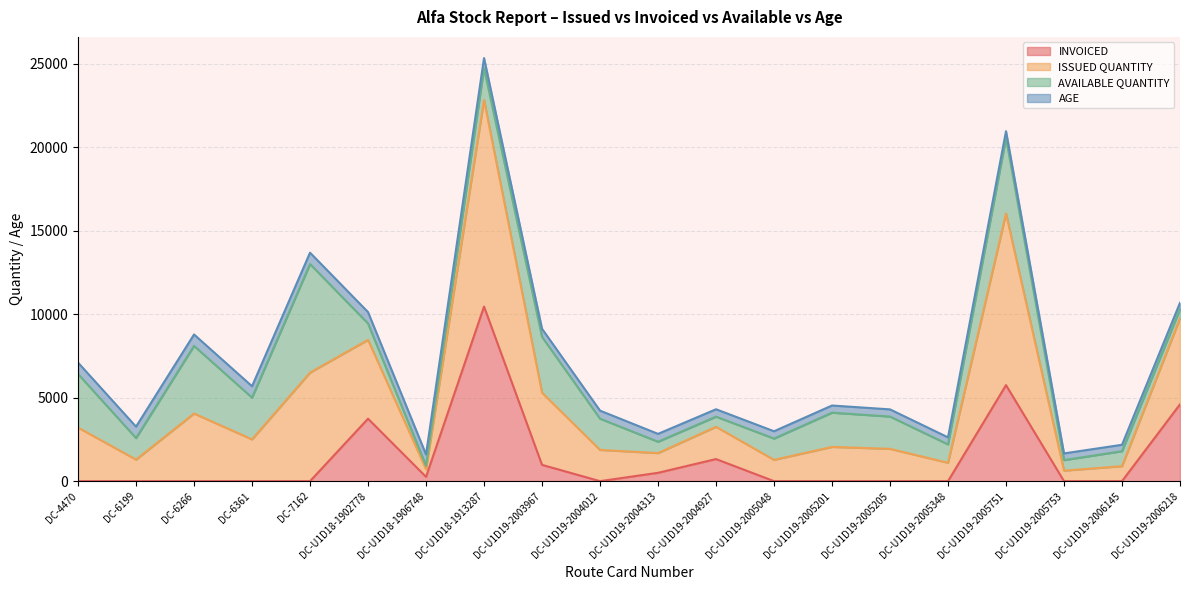

What is the maximum value for INVOICED?

10455